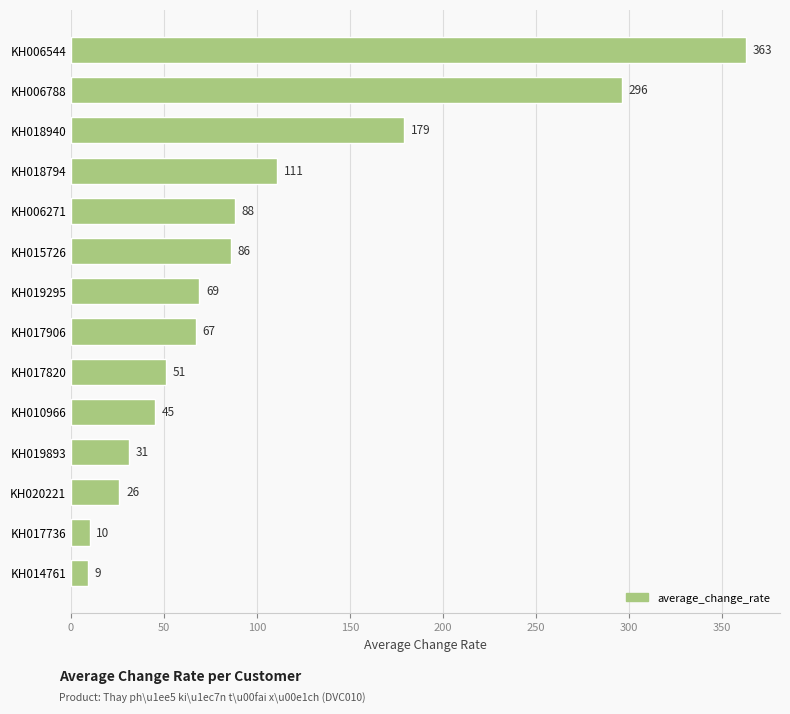

What is the difference between the maximum and minimum values?

354